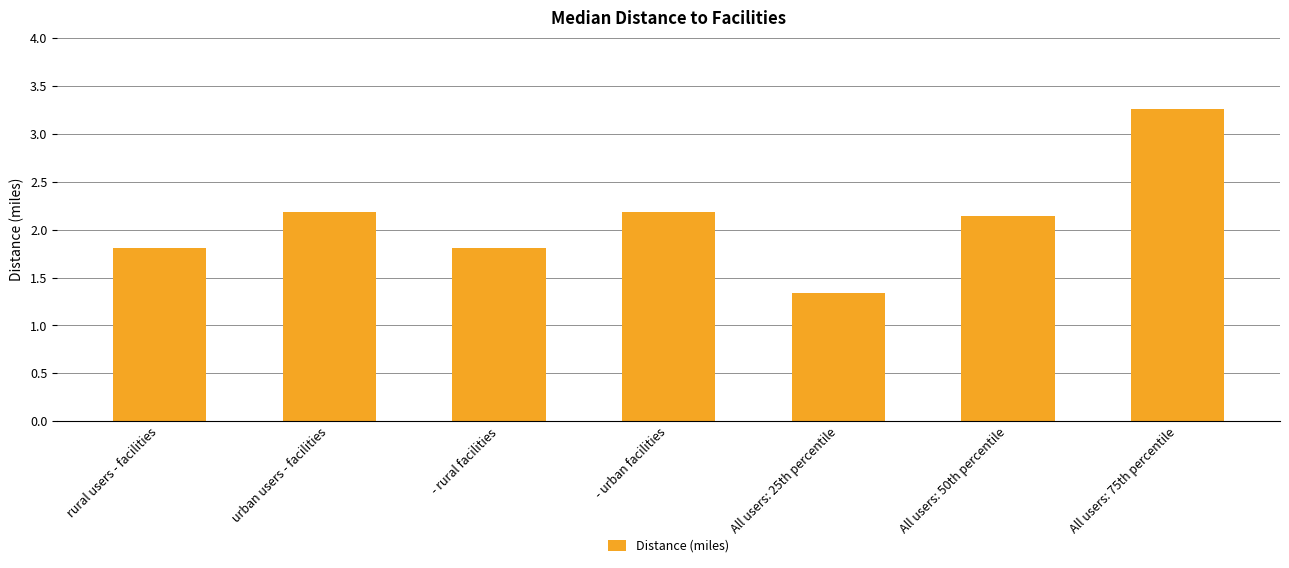

True or false: the data shows 3.3 at All users: 75th percentile.

True